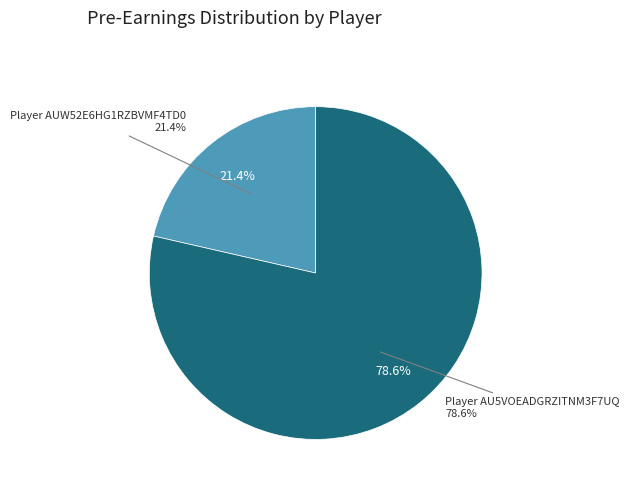

Approximately how many times larger is the value at Player AU5VOEADGRZITNM3F7UQ compared to Player AUW52E6HG1RZBVMF4TD0?

3.7